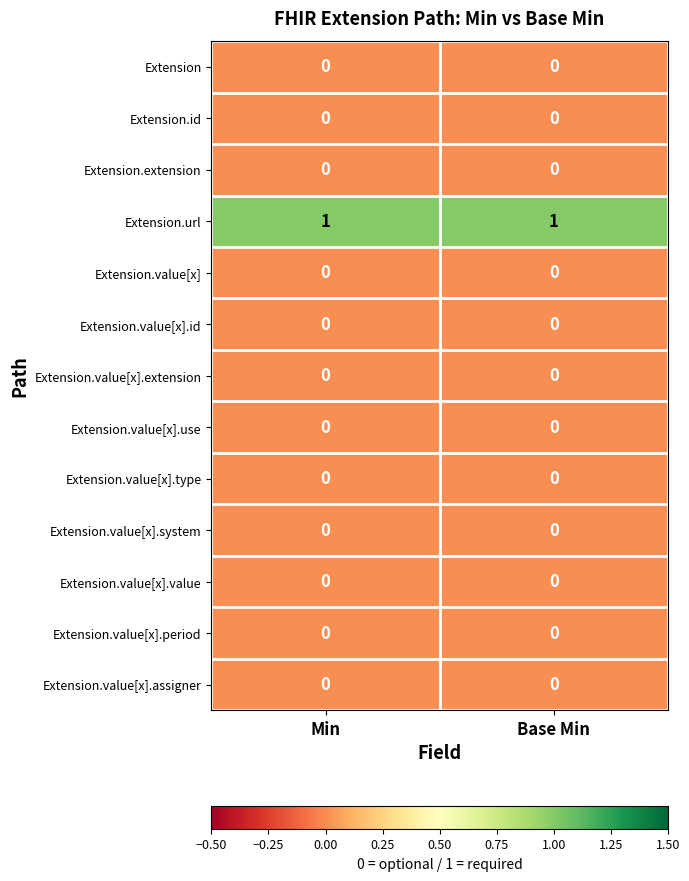

Which has a higher value, Min or Base Min?

Min